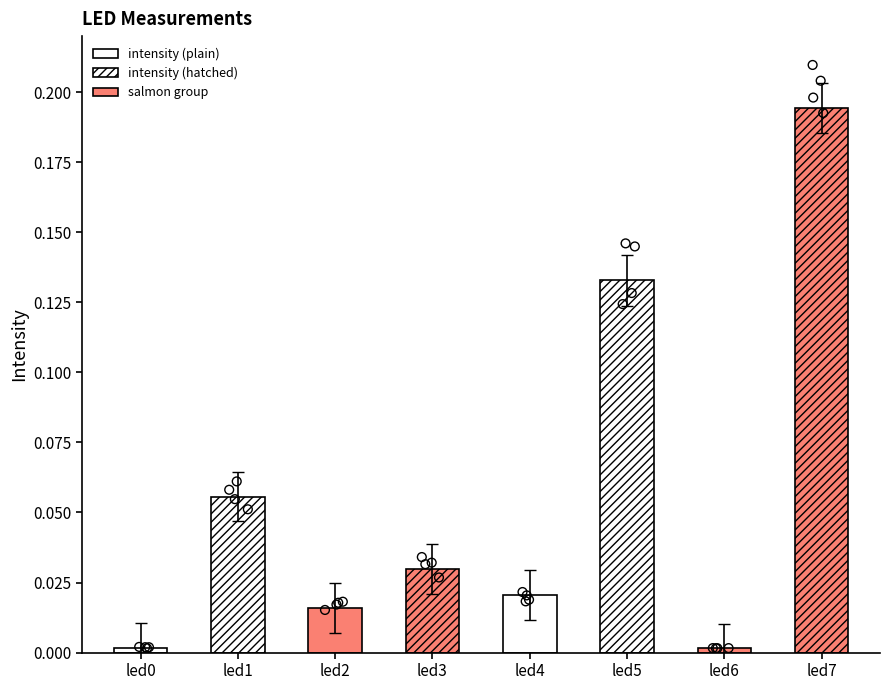

Between led4 and led3, which is larger?

led3